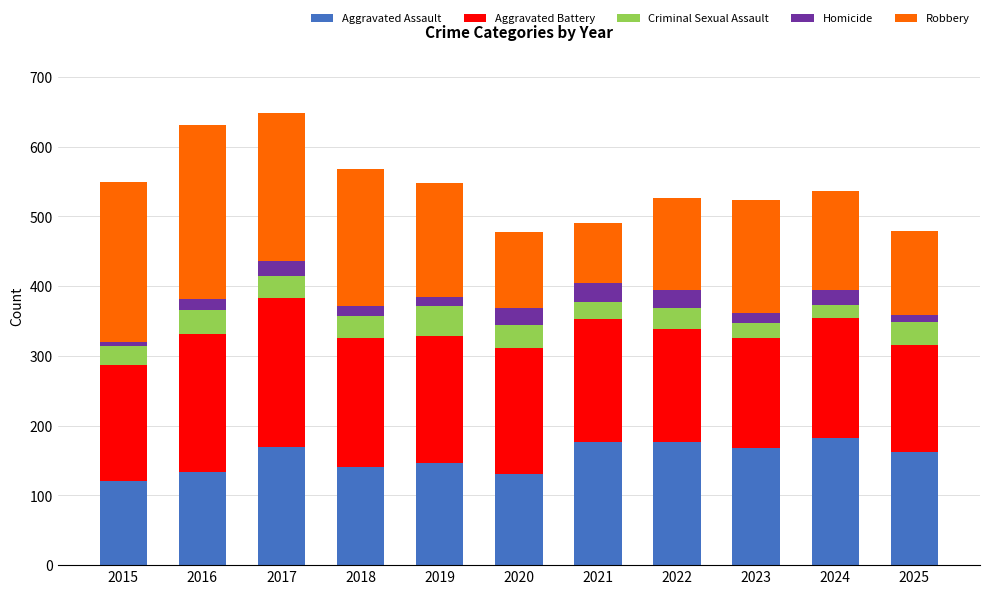

What is the maximum value for Aggravated Assault?

182